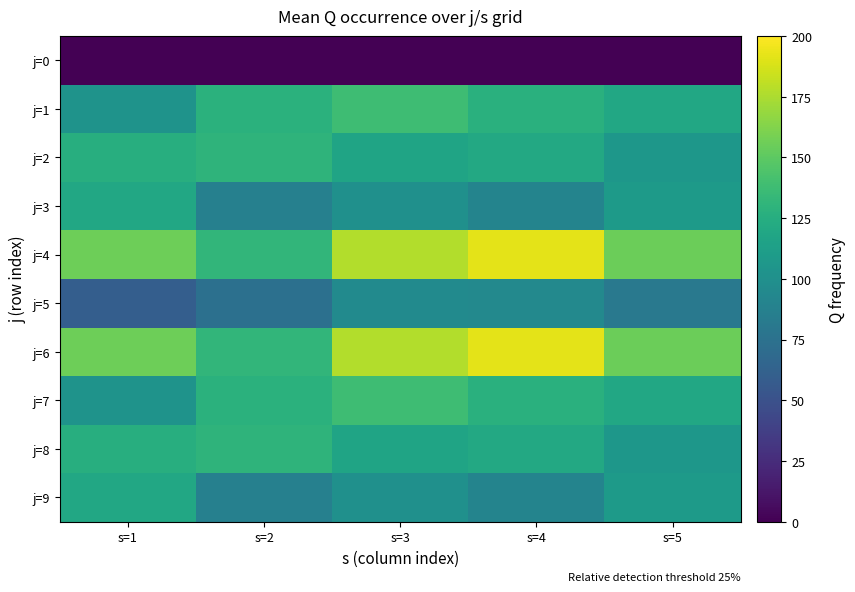

Rank the series by their maximum value, from lowest to highest.

j=0, j=5, j=3, j=9, j=2, j=8, j=1, j=7, j=4, j=6